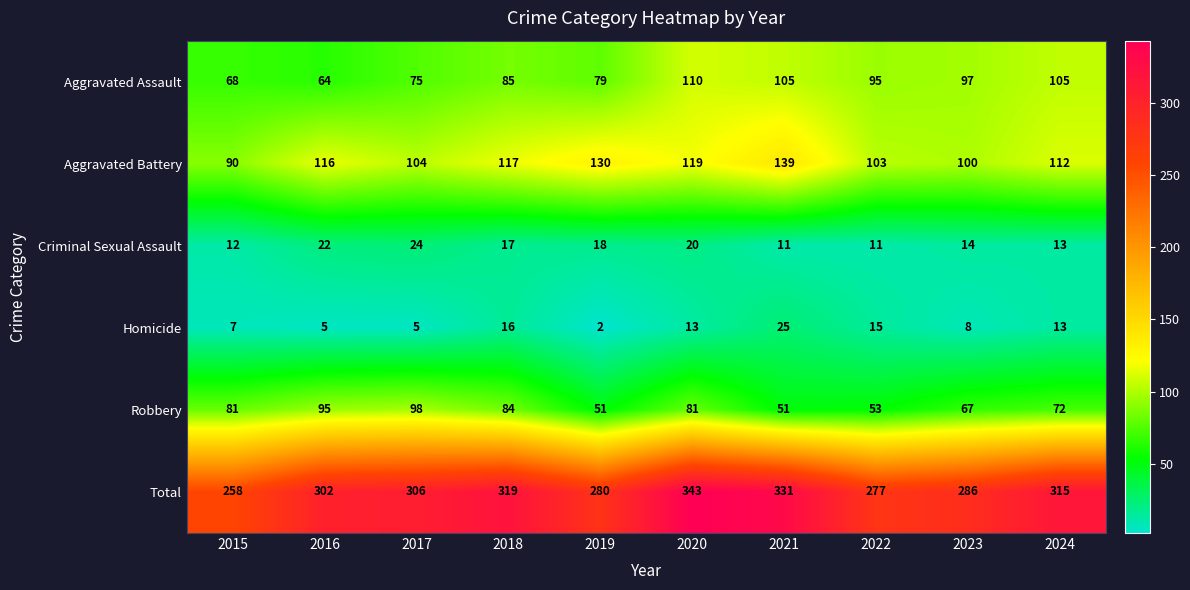

What is the total value across all series at 2021?

662